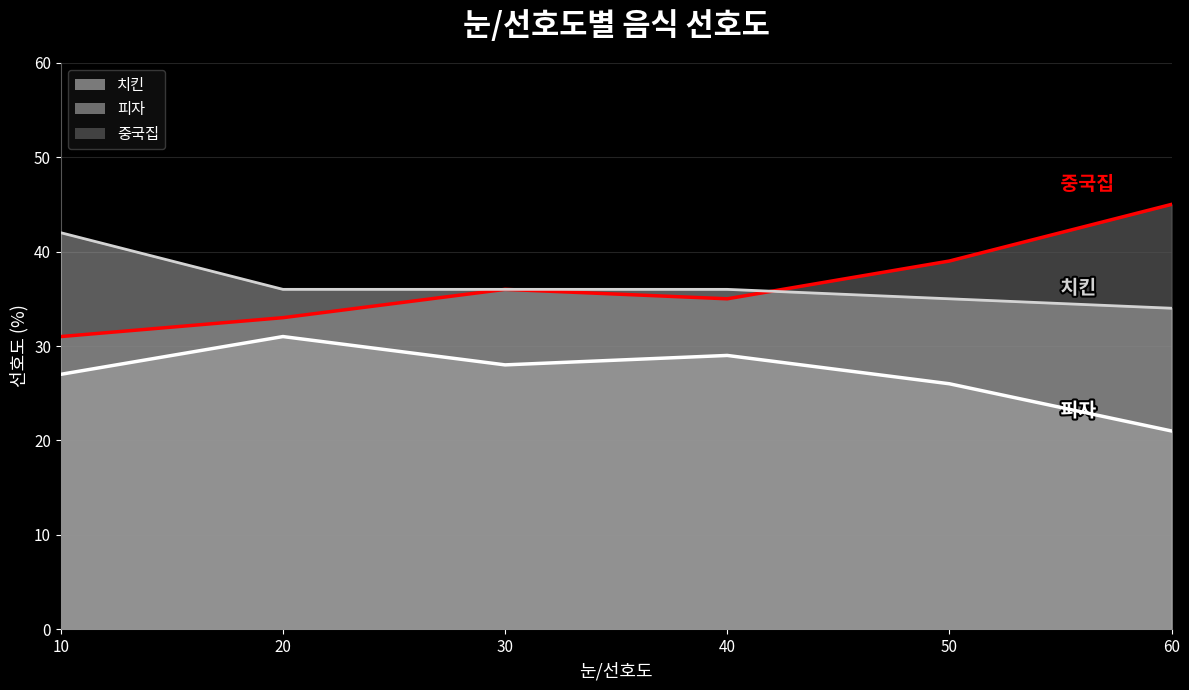

What is the sum of all 피자_line values?

162